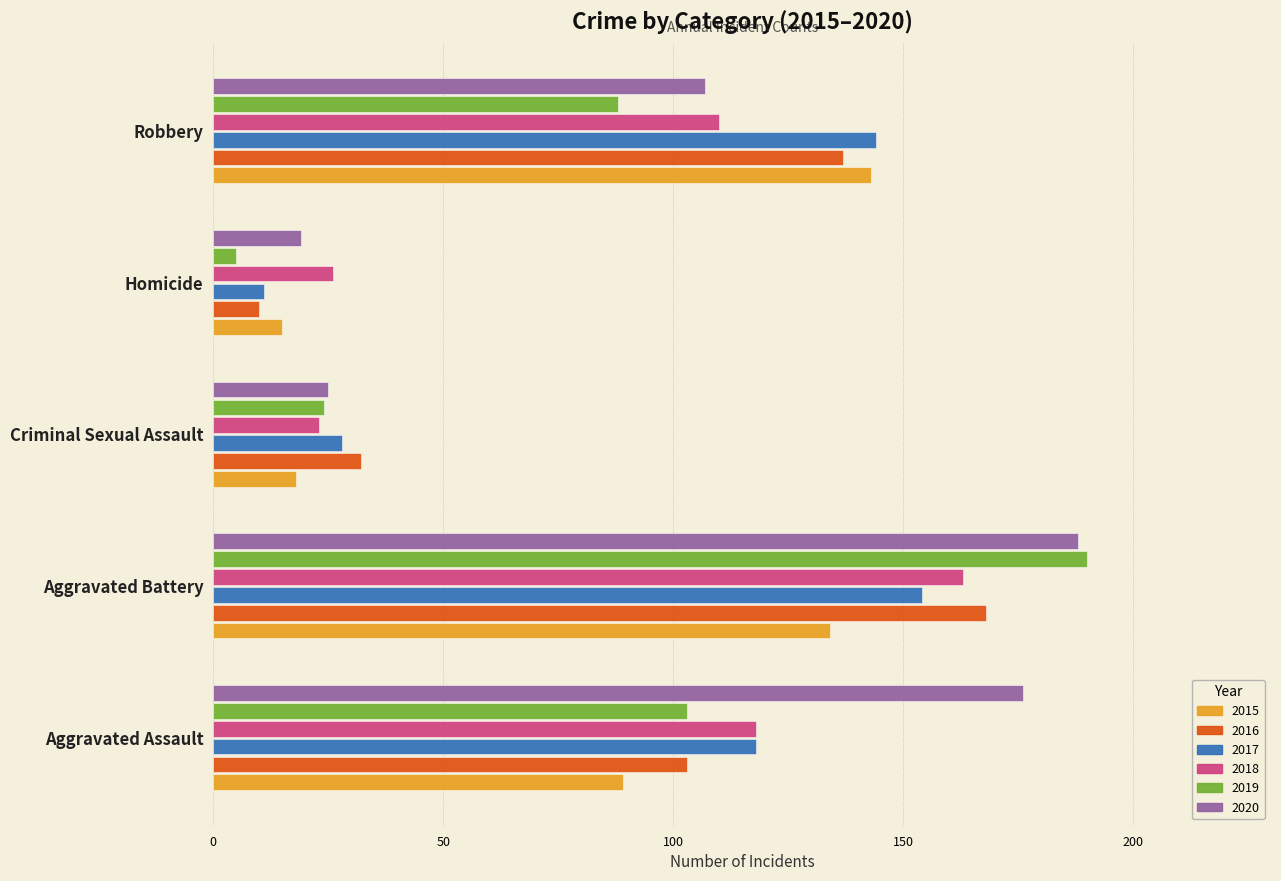

What is the difference between the 2018 values at Aggravated Assault and Aggravated Battery?

45